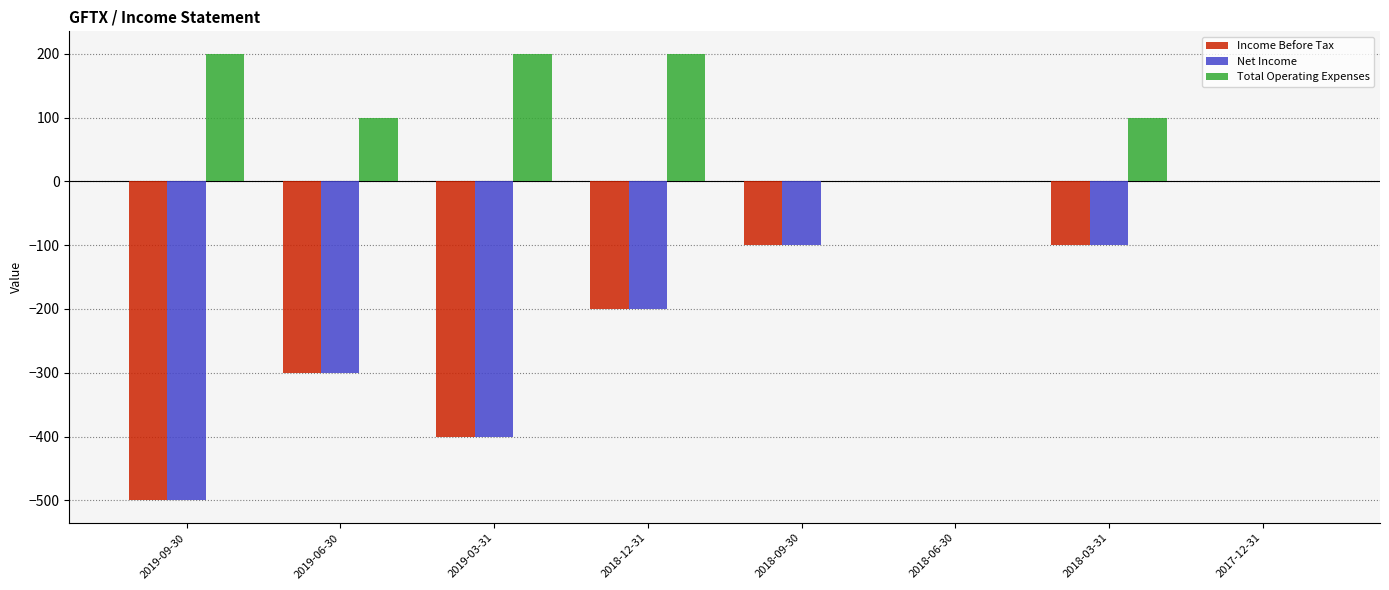

True or false: Total Operating Expenses has a value of 0 at 2018-09-30.

True